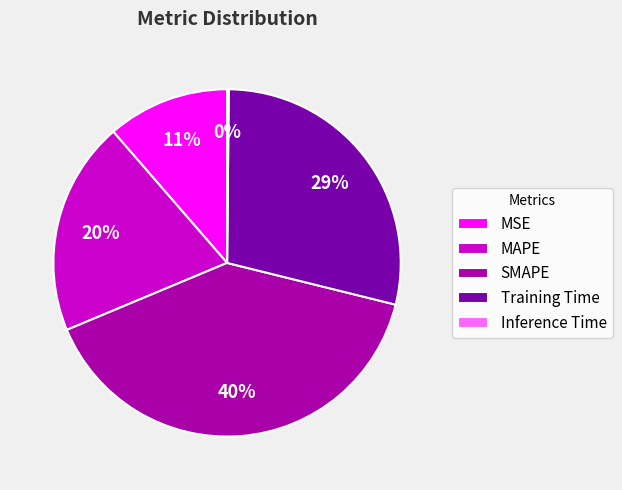

Combined, do SMAPE and MSE account for over 50%?

Yes